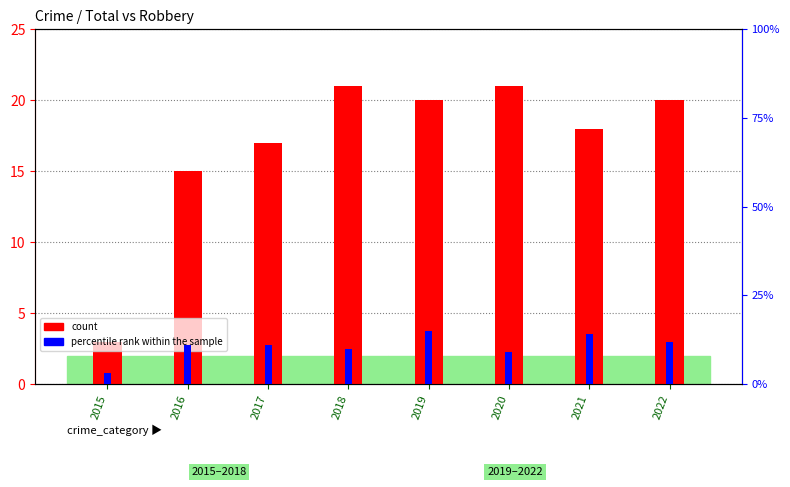

Between 2016 and 2017, which series saw the biggest shift?

count